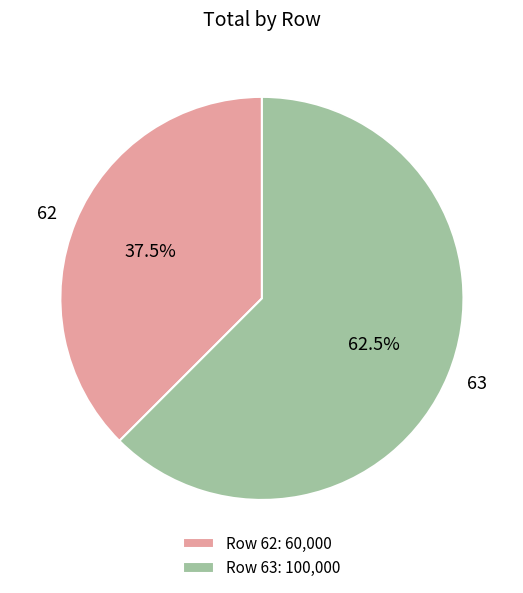

To the nearest percent, what is the combined percentage of 63 and 62?

100%